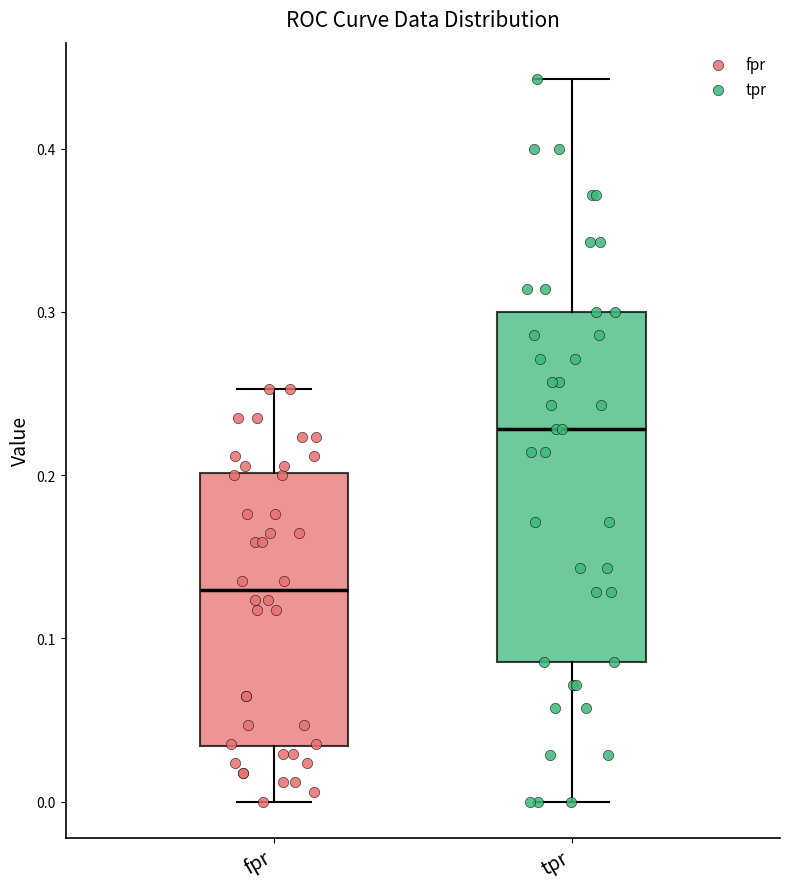

Comparing the boxes themselves (not the whiskers), which one is the tallest?

tpr